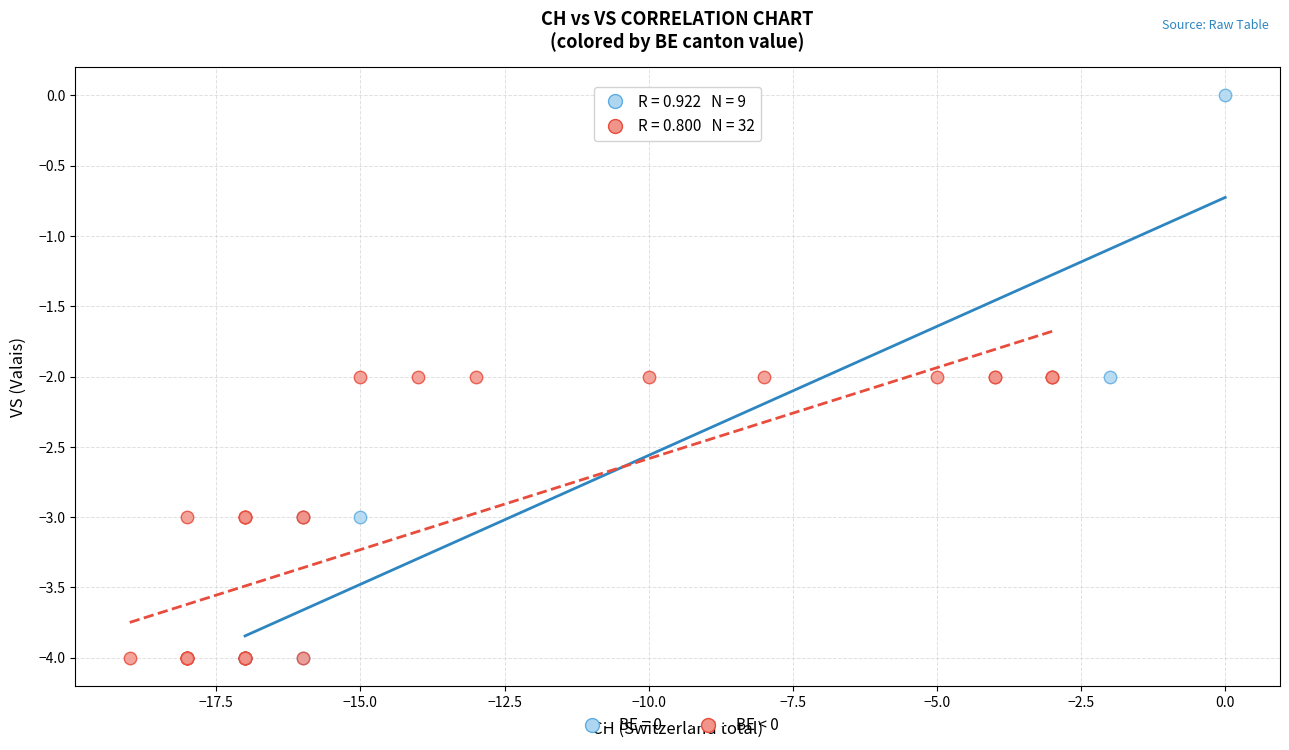

Which series reaches the maximum Y coordinate?

BE = 0